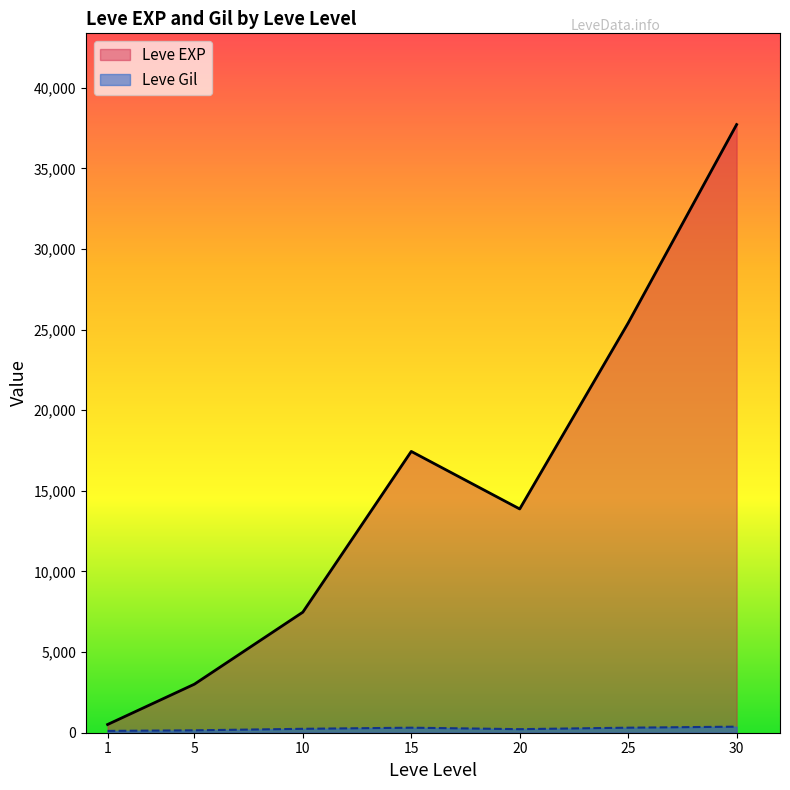

The Leve Gil series shows 97 at 10. True or false?

False